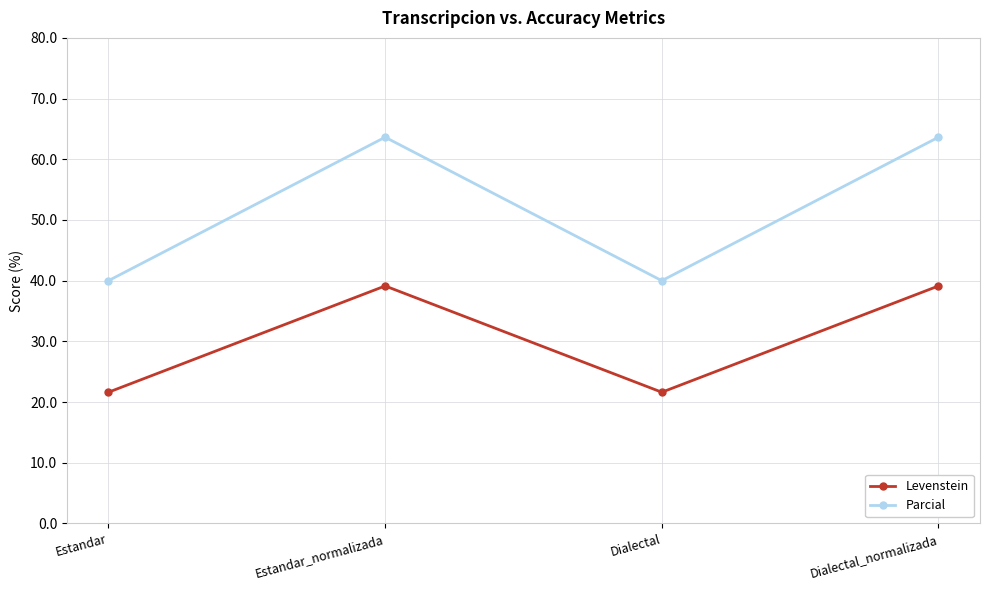

True or false: Levenstein and Parcial intersect in this chart.

False